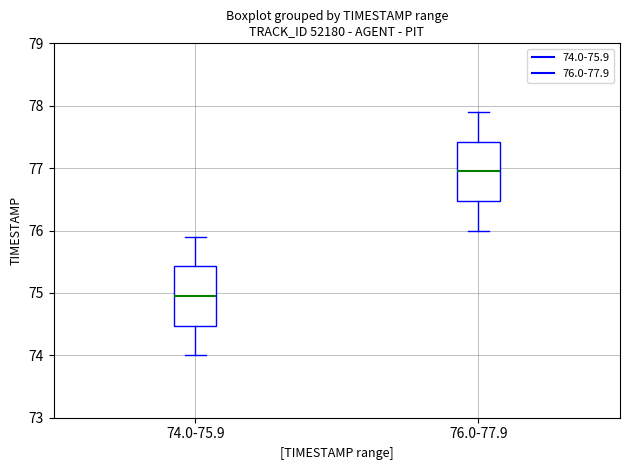

Which box has the highest median line?

76.0-77.9